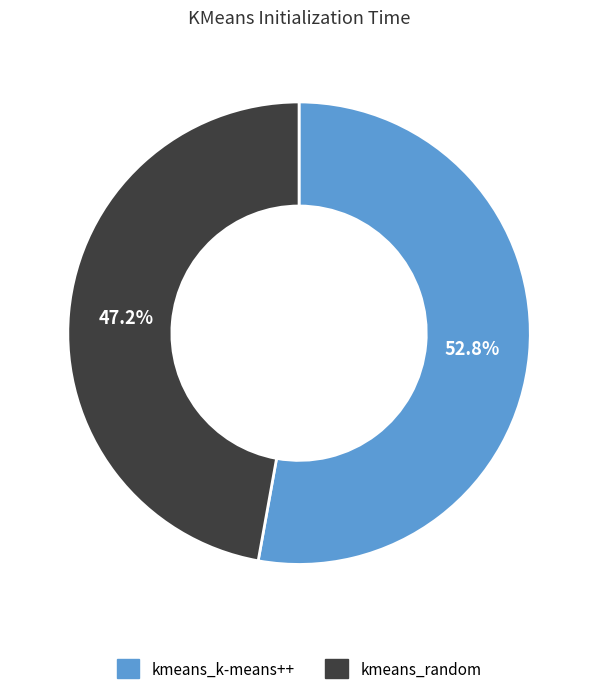

Approximately how many times larger is the value at kmeans_k-means++ compared to kmeans_random?

1.1